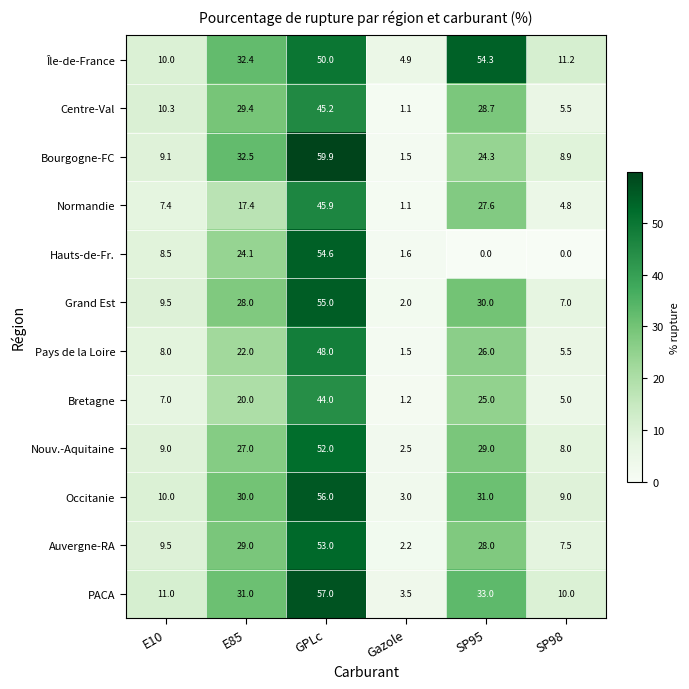

What is the greatest value displayed?

59.9